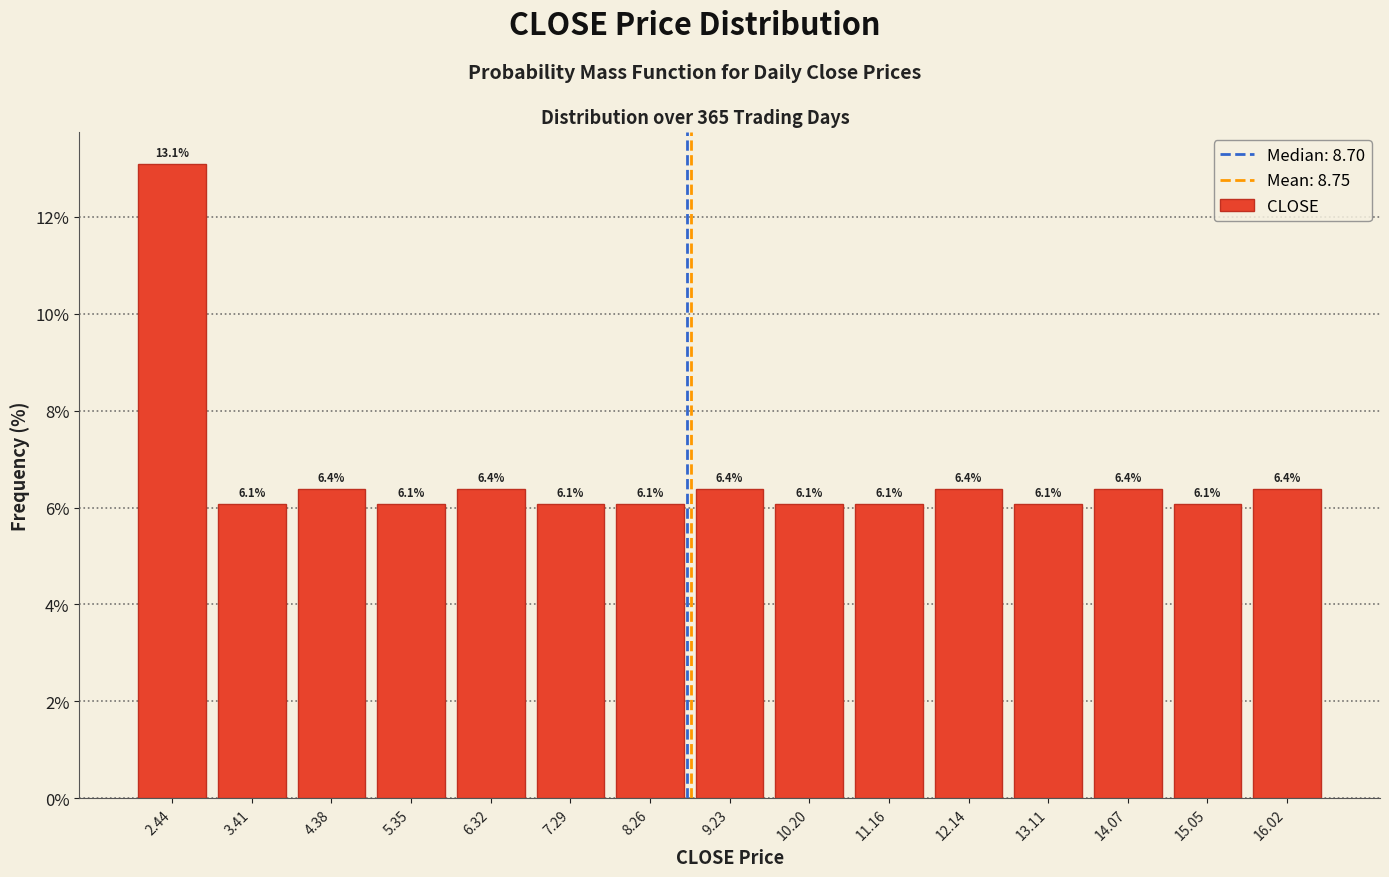

Over which range of the x-axis is the bar tallest?

1.95 to 2.92